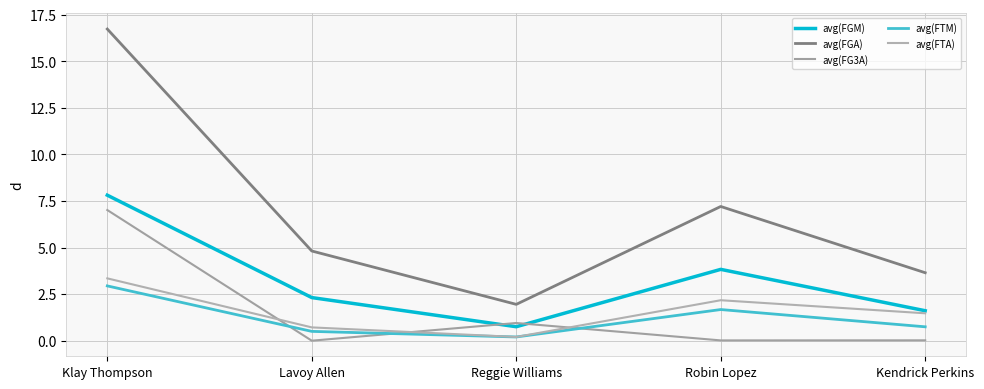

What is the label of the 2nd point from the left?

Lavoy Allen